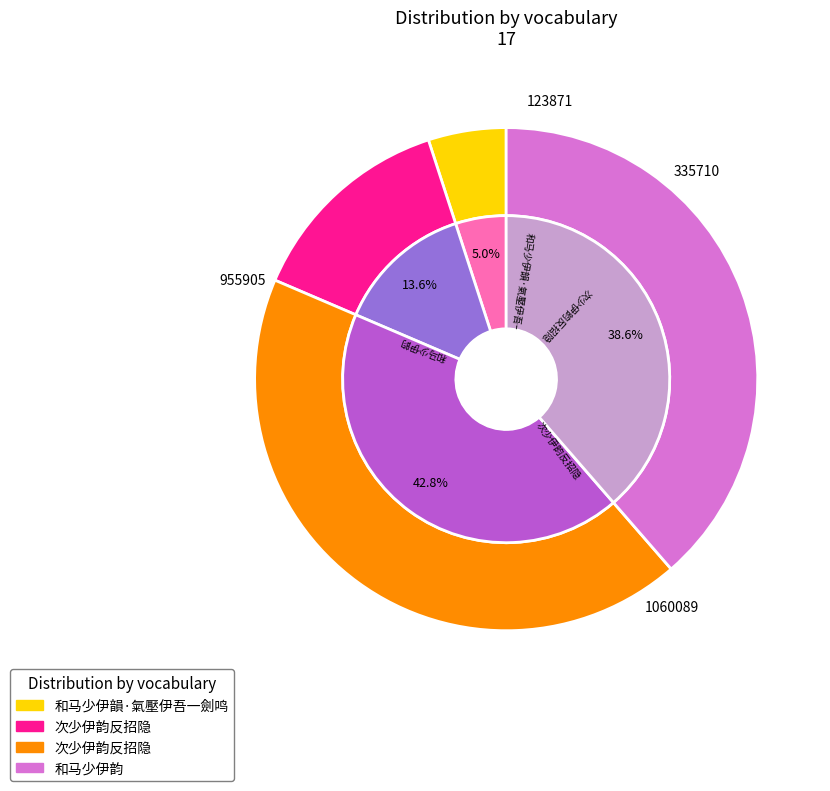

To the nearest percent, what is the combined percentage of 和马少伊韵 and 和马少伊韻·氣壓伊吾一劍鸣?

44%